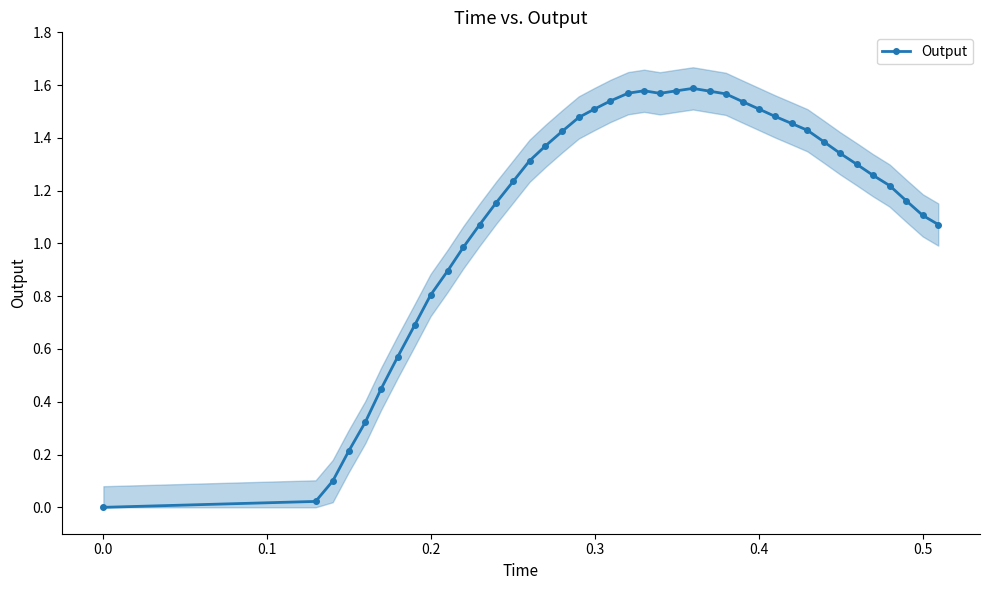

What is the maximum value shown in the chart?

1.6